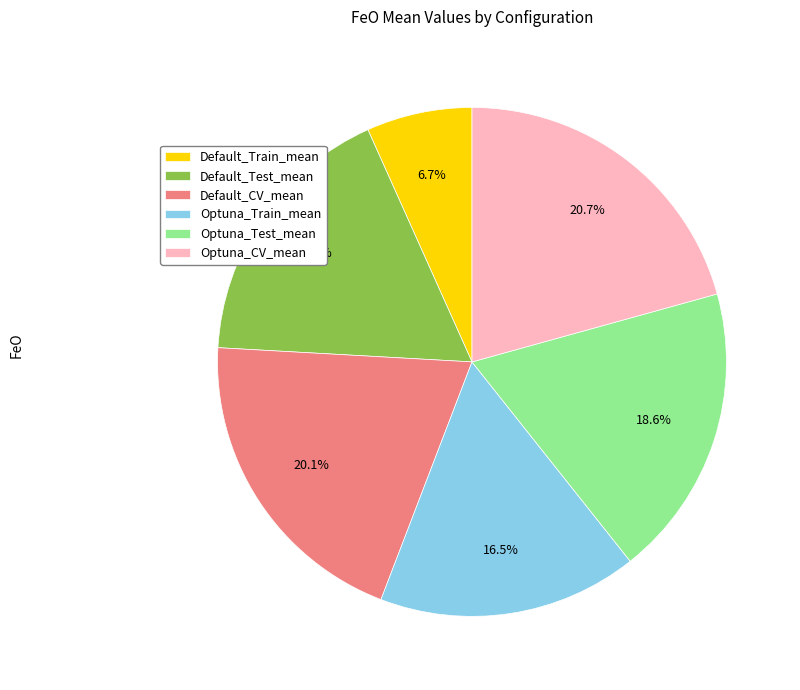

True or false: Default_Test_mean accounts for 17% of the total.

True